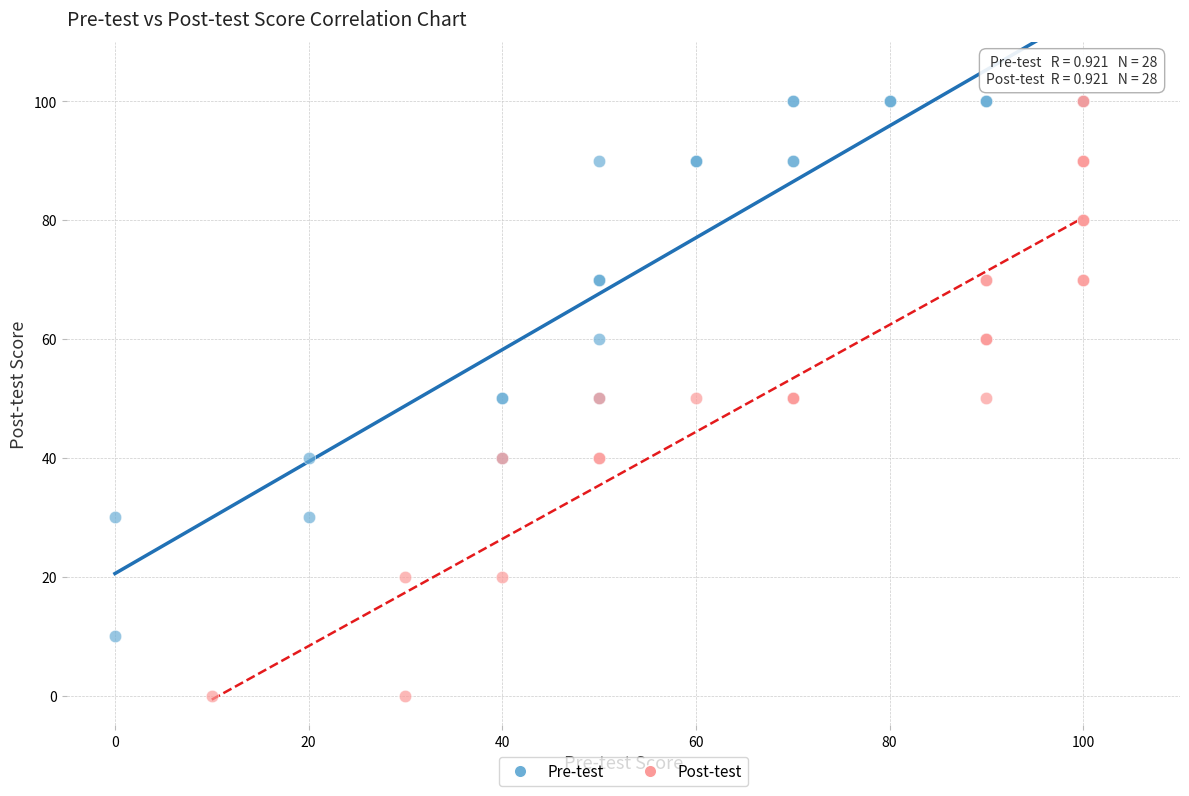

Which series has the widest spread of Y values?

Post-test